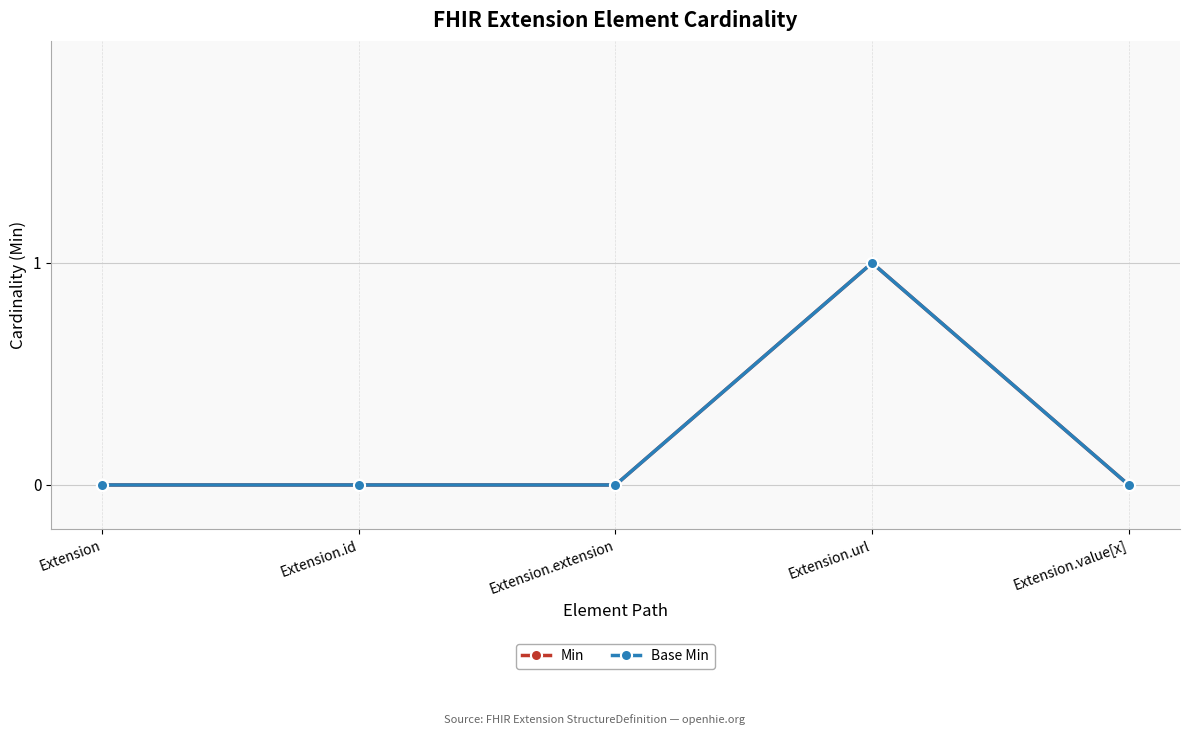

Which series changed the most between Extension.id and Extension.value[x]?

Min